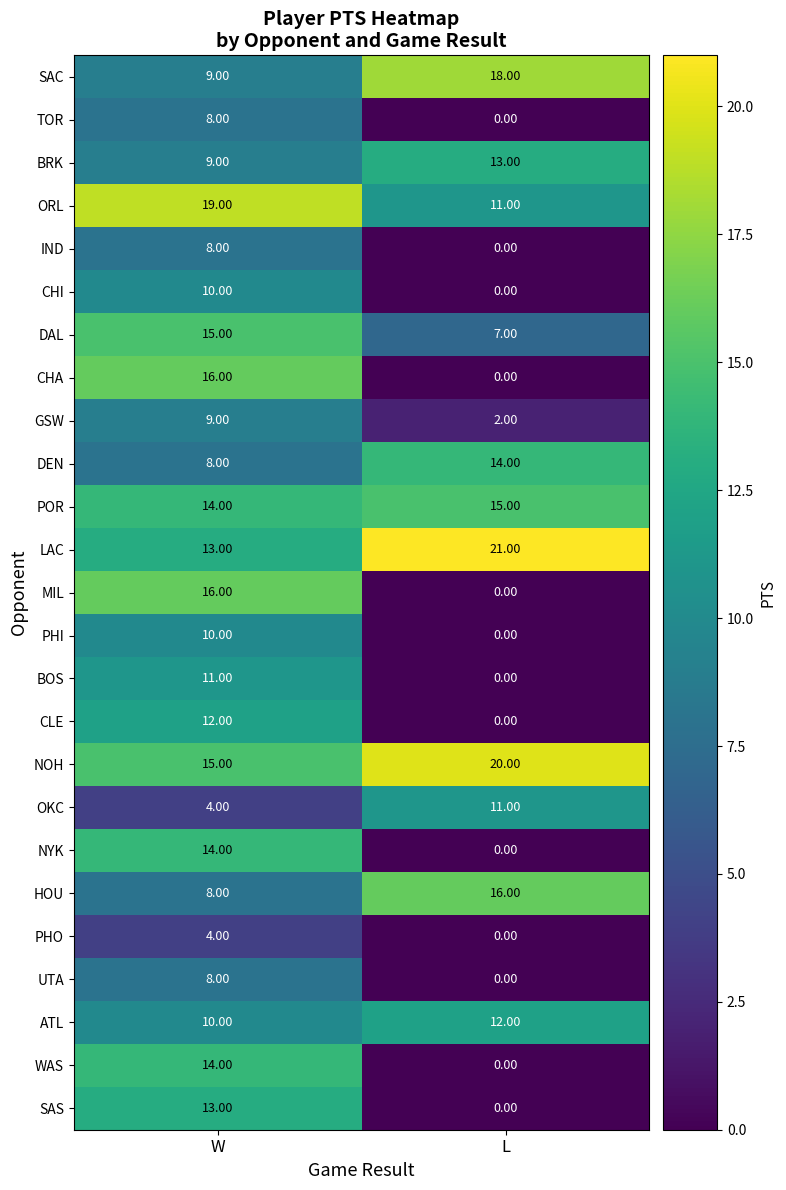

What is the spread (max minus min) of values at W?

15